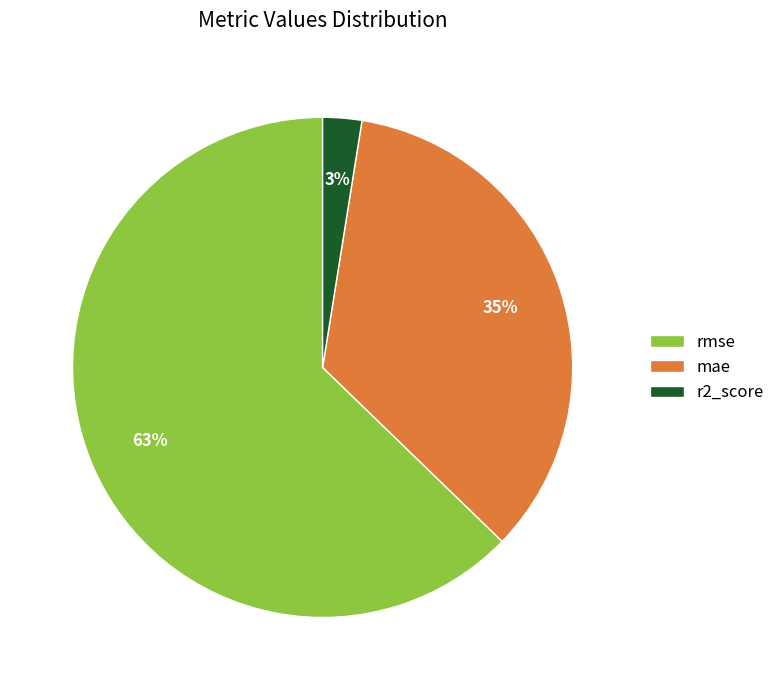

What is the ratio of the value at rmse to the value at mae?

1.8